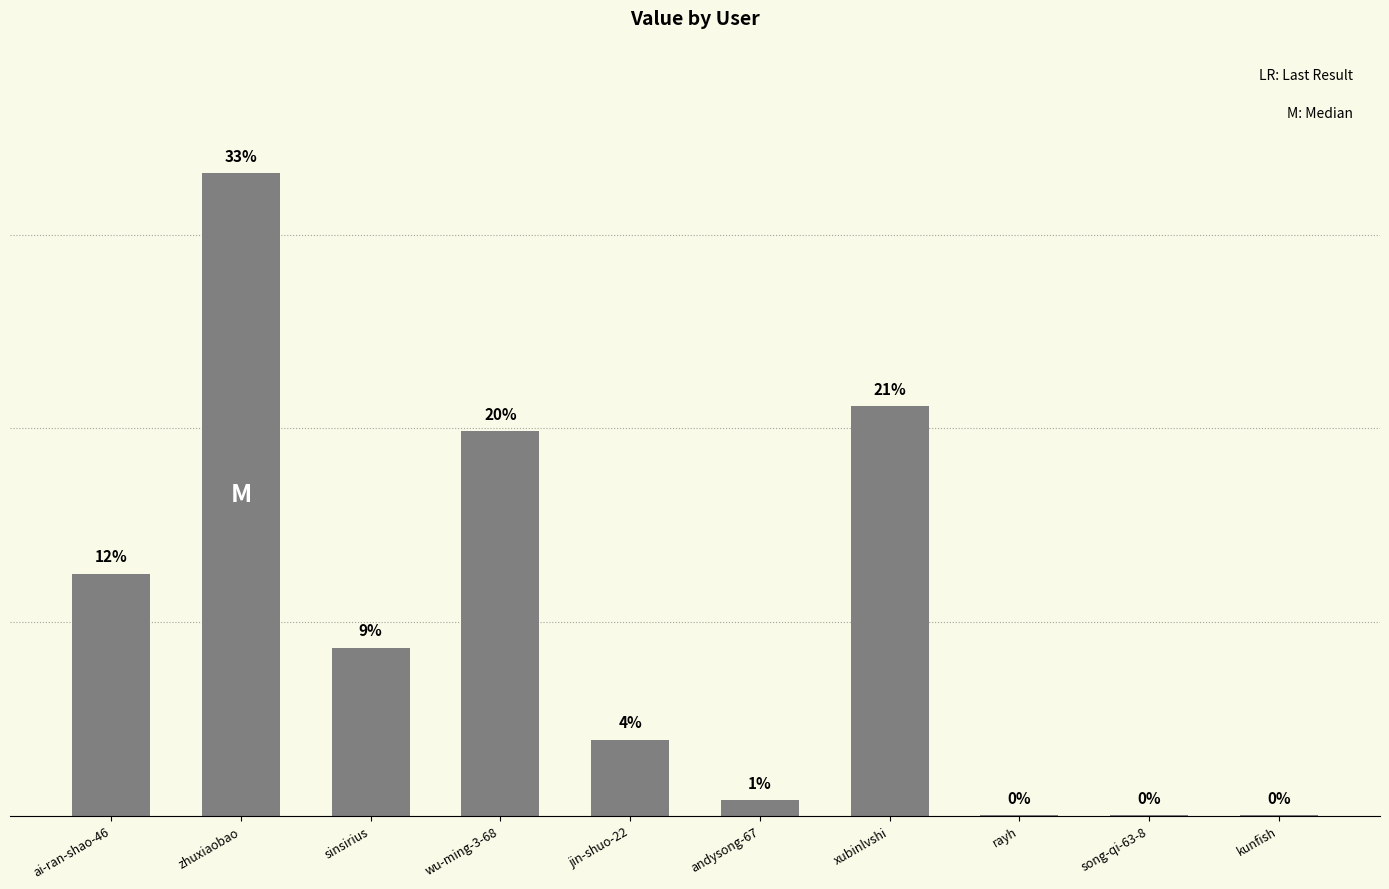

At which label is the value closest to 16?

ai-ran-shao-46